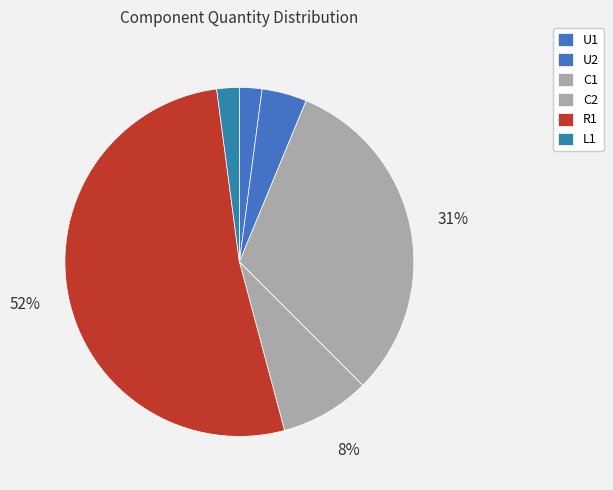

Which slice is the largest?

R1